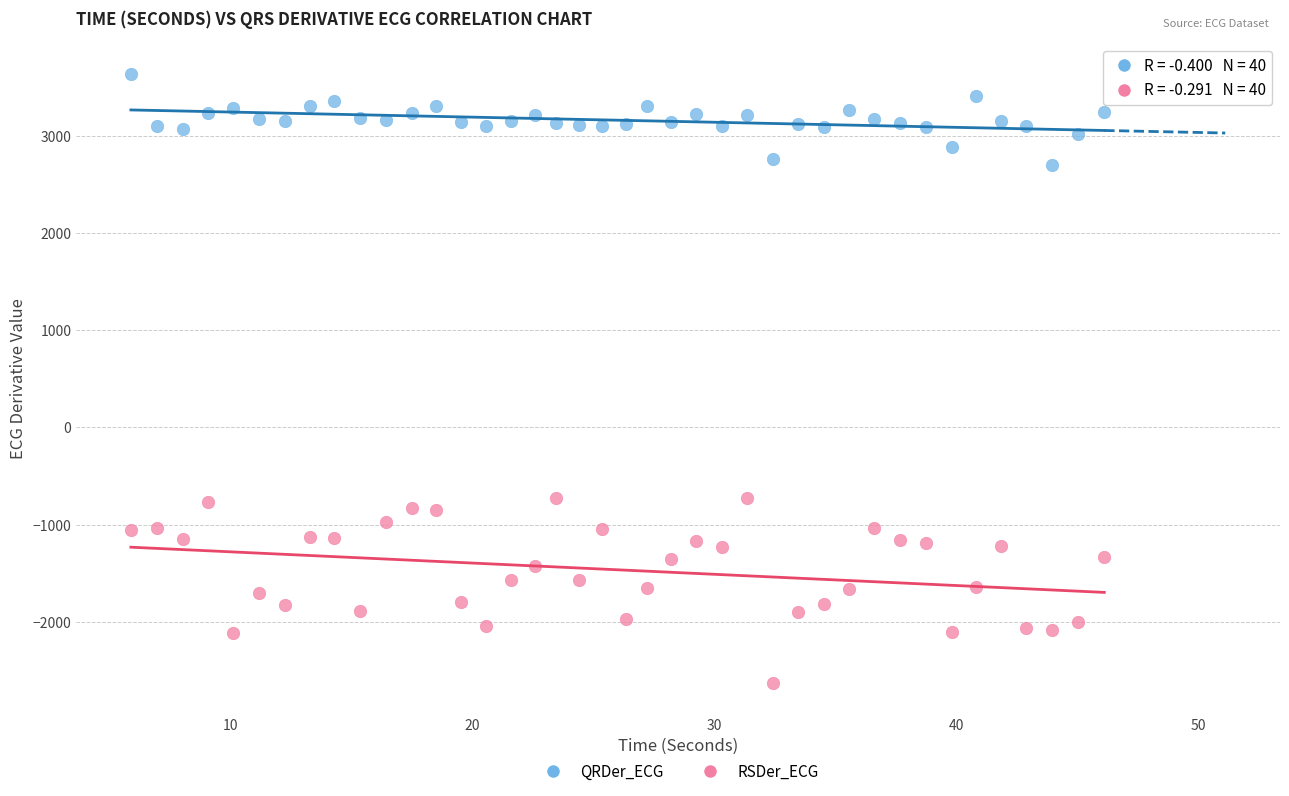

Across all data points, what is the range of Y values (max minus min)?

6260.1